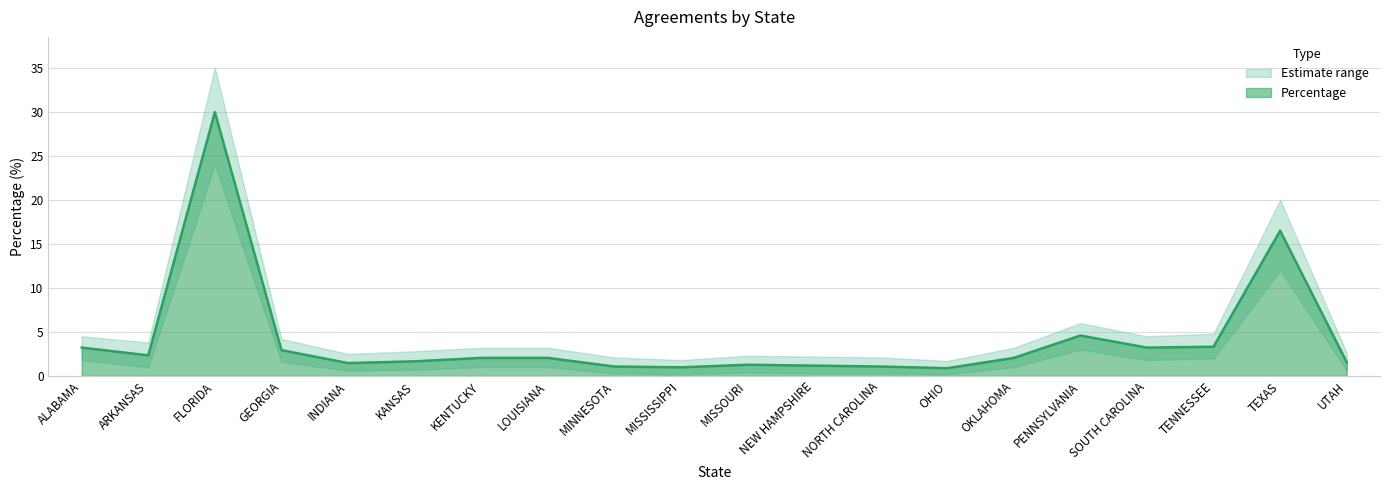

What is the sum of all Lower values?

53.8